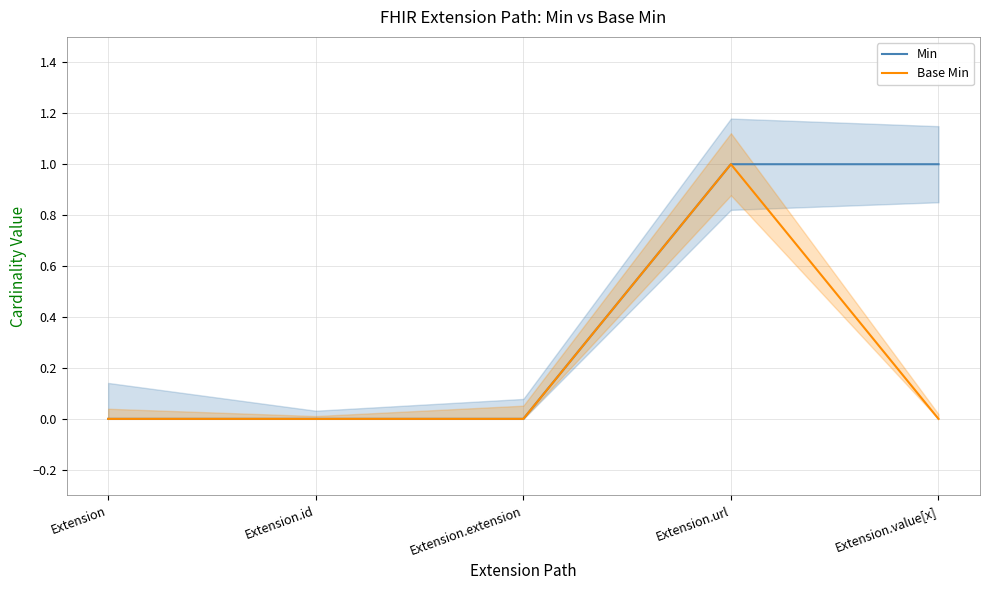

At Extension.url, list the series in order from smallest to largest.

Min, Base Min